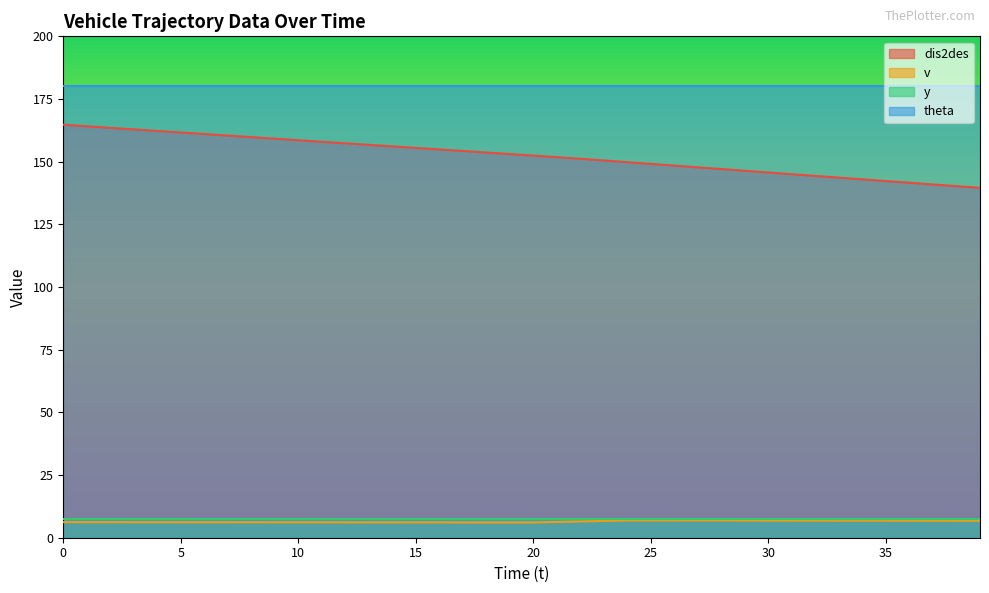

How many v values are between 6 and 7?

40